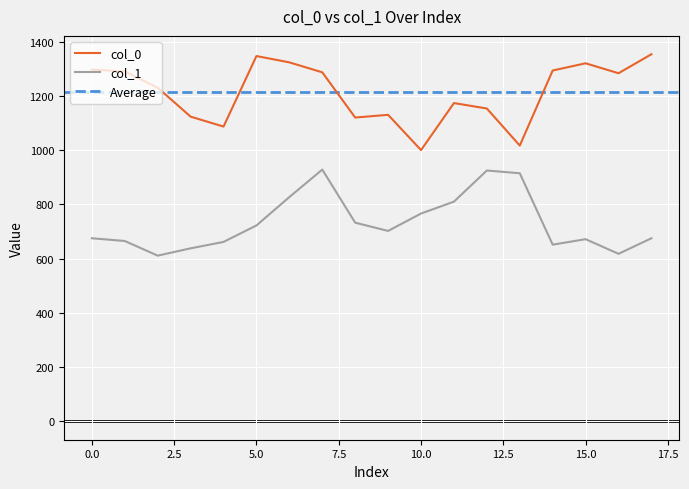

What is the average value of the col_1 series?

732.9